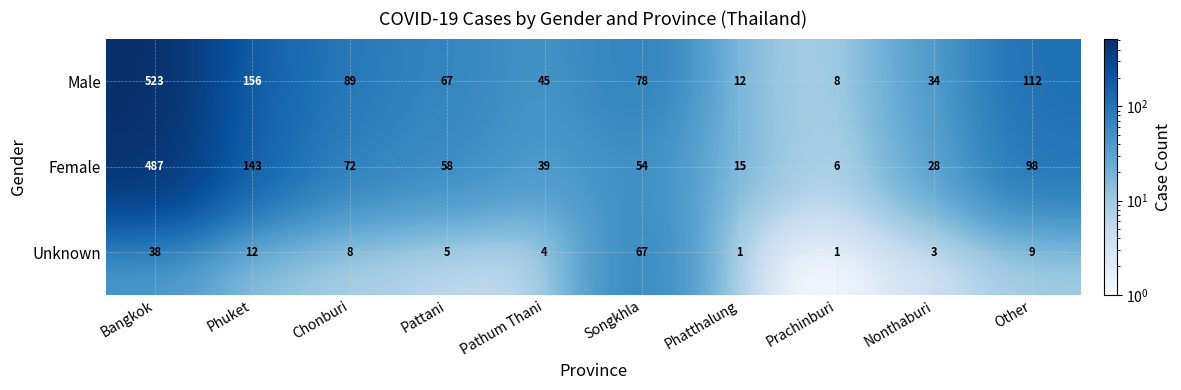

Between Bangkok and Prachinburi, which series saw the biggest shift?

Male